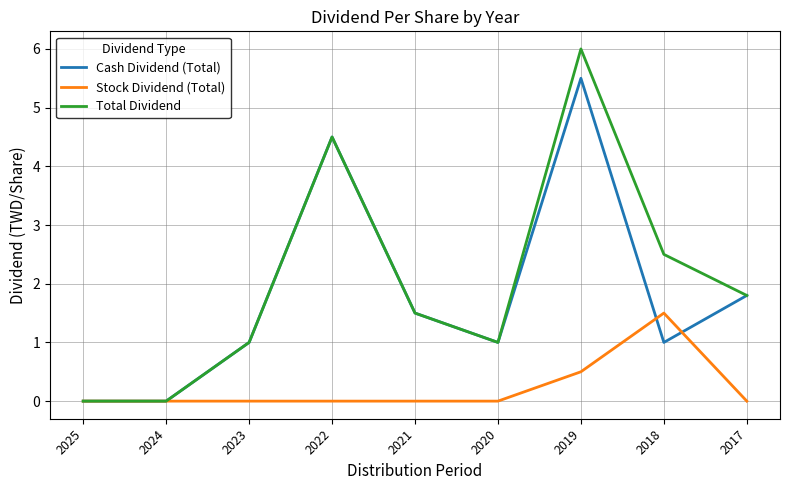

What is the difference between the maximum and minimum values in the Stock Dividend (Total) series?

1.5